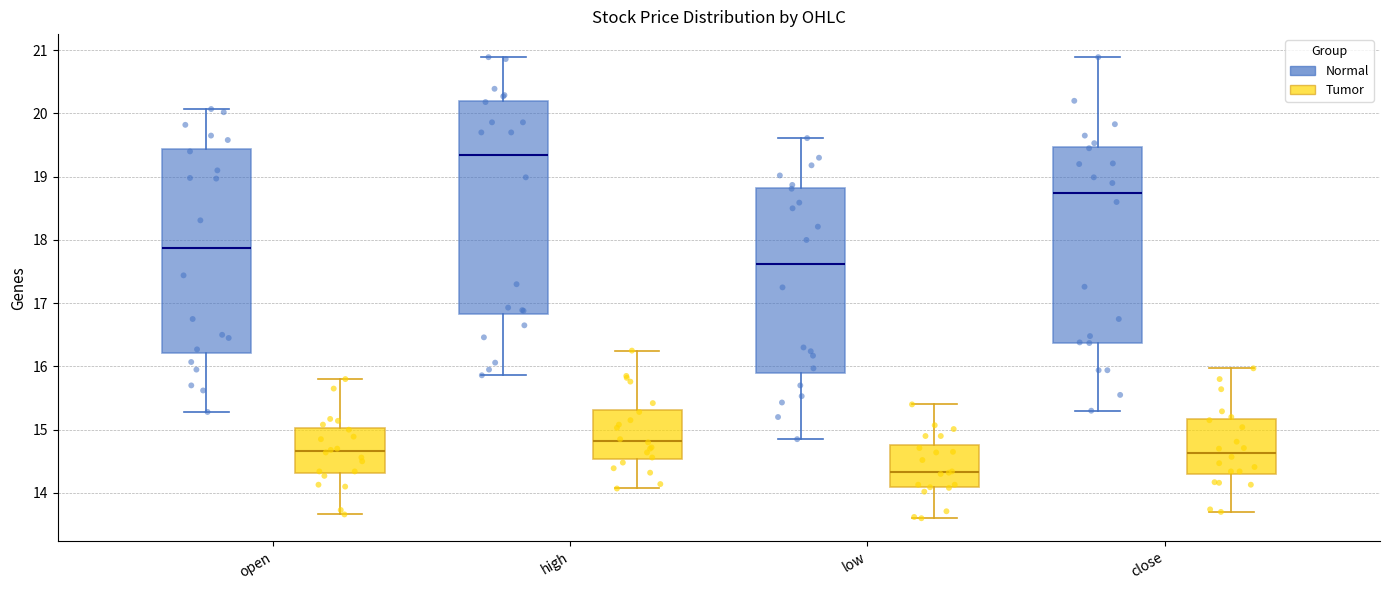

Where is the upper edge of the box for open (Tumor) on the y-axis? The values are not printed on the chart, so give them approximately, as read against the axis.

15.0